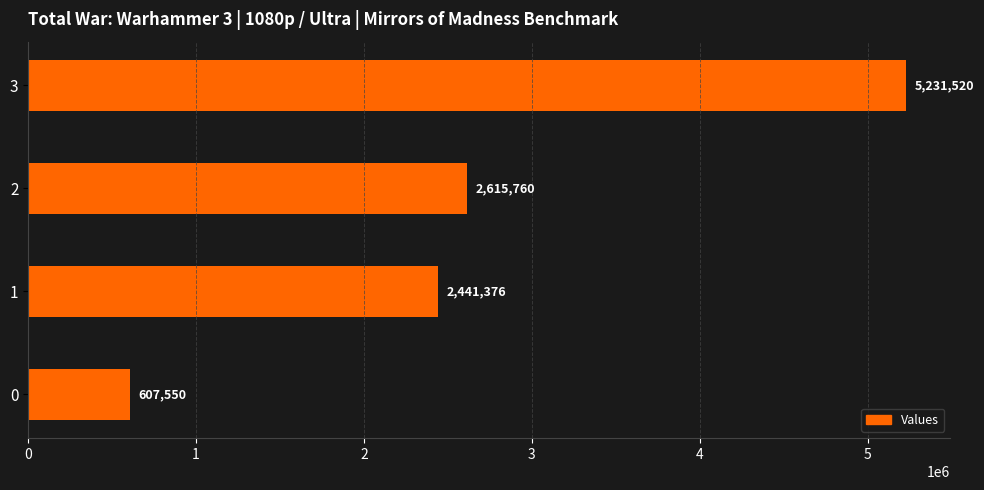

What value does the data have at 2, to the nearest 50?

2615750